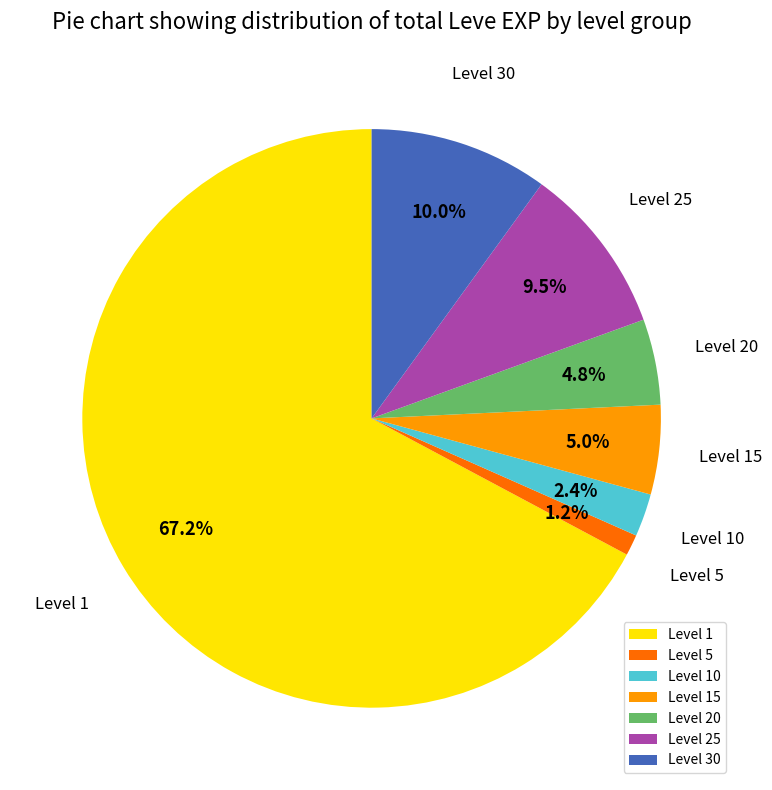

Combined, what portion of the pie is Level 10 and Level 5?

3.6%